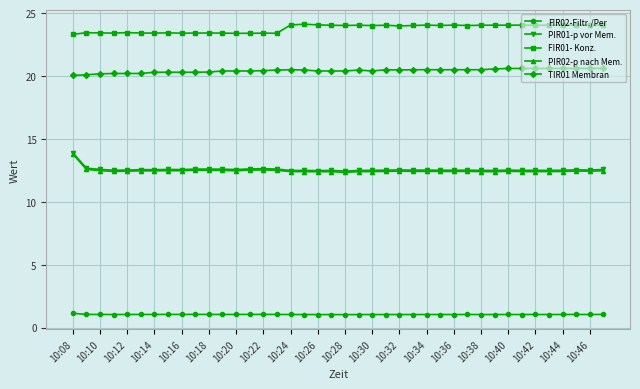

What is the difference between the maximum and minimum values in the FIR02-Filtr./Per series?

0.1